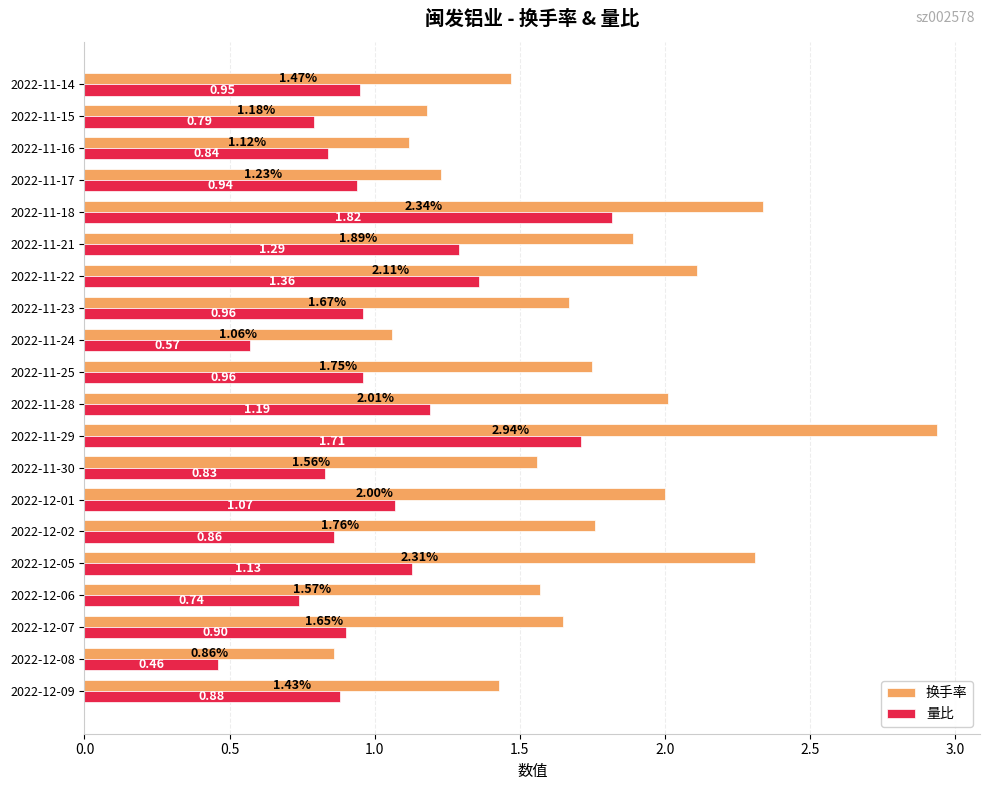

How many data points in 换手率 are less than 1?

1